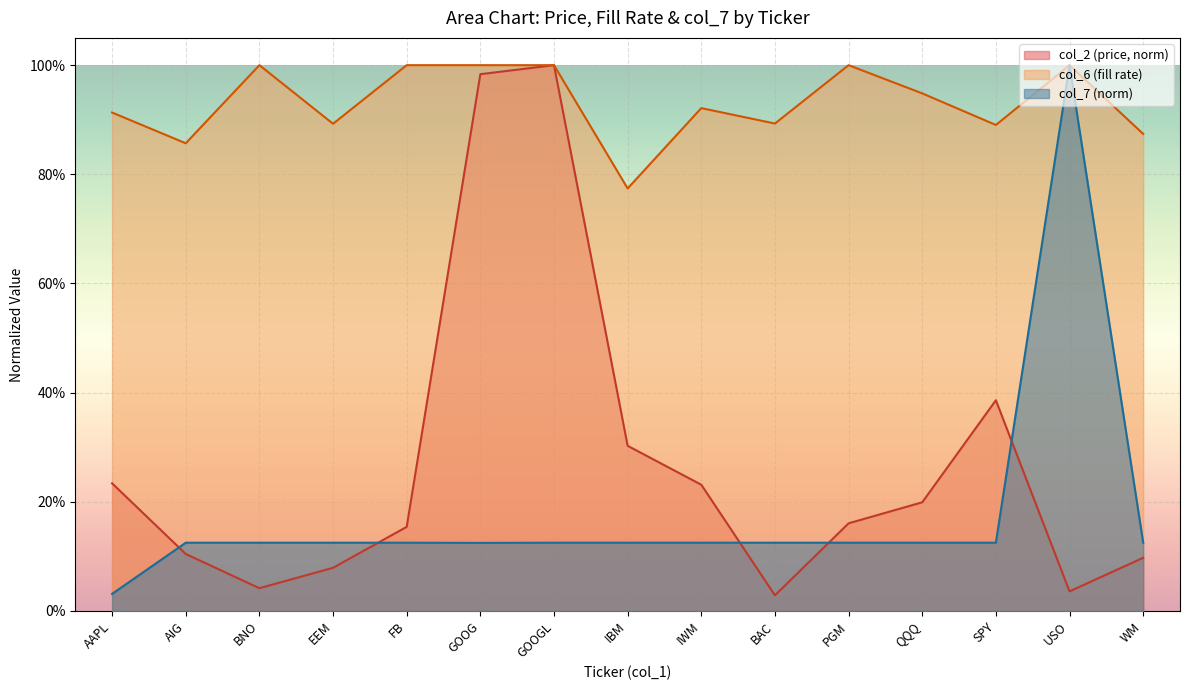

Reading left to right, transcribe all the data shown in this chart.

col_2: 0.2	0.1	0.0	0.1	0.2	1.0	1.0	0.3	0.2	0.0	0.2	0.2	0.4	0.0	0.1
col_6: 0.9	0.9	1.0	0.9	1.0	1.0	1.0	0.8	0.9	0.9	1.0	0.9	0.9	1.0	0.9
col_7: 0.0	0.1	0.1	0.1	0.1	0.1	0.1	0.1	0.1	0.1	0.1	0.1	0.1	1.0	0.1